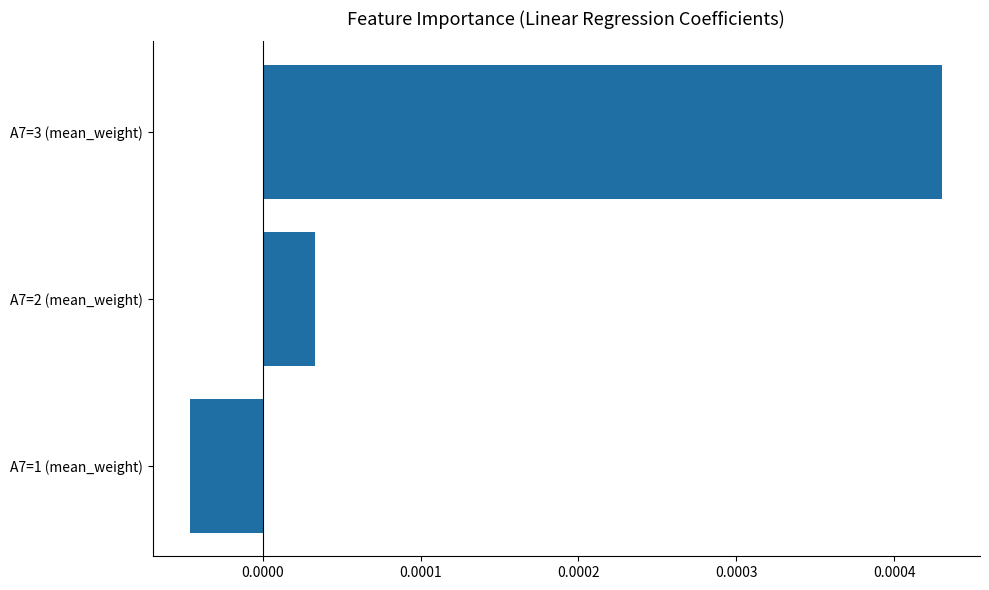

List the labels in order of value, smallest first.

A7=1 (mean_weight), A7=2 (mean_weight), A7=3 (mean_weight)